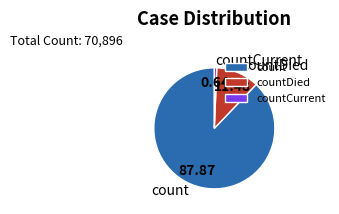

Does countCurrent represent more than half of the total?

No